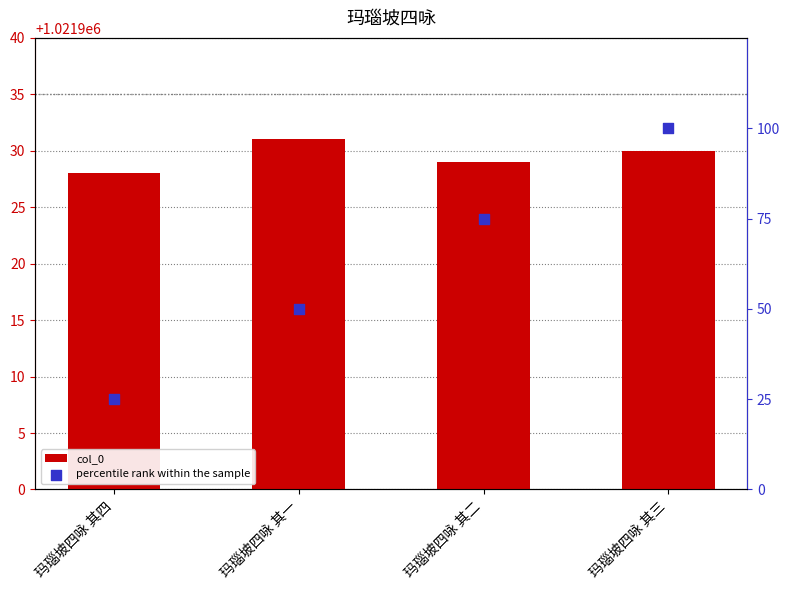

What is the total value across all series at 玛瑙坡四咏 其一?

1021981